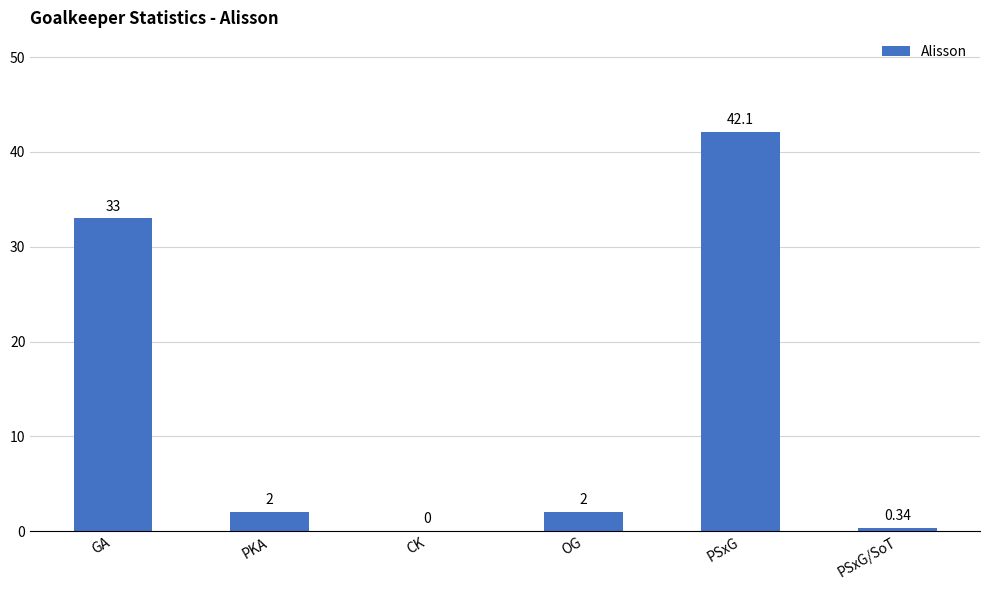

Are the bars grouped side by side (vs. stacked)?

No